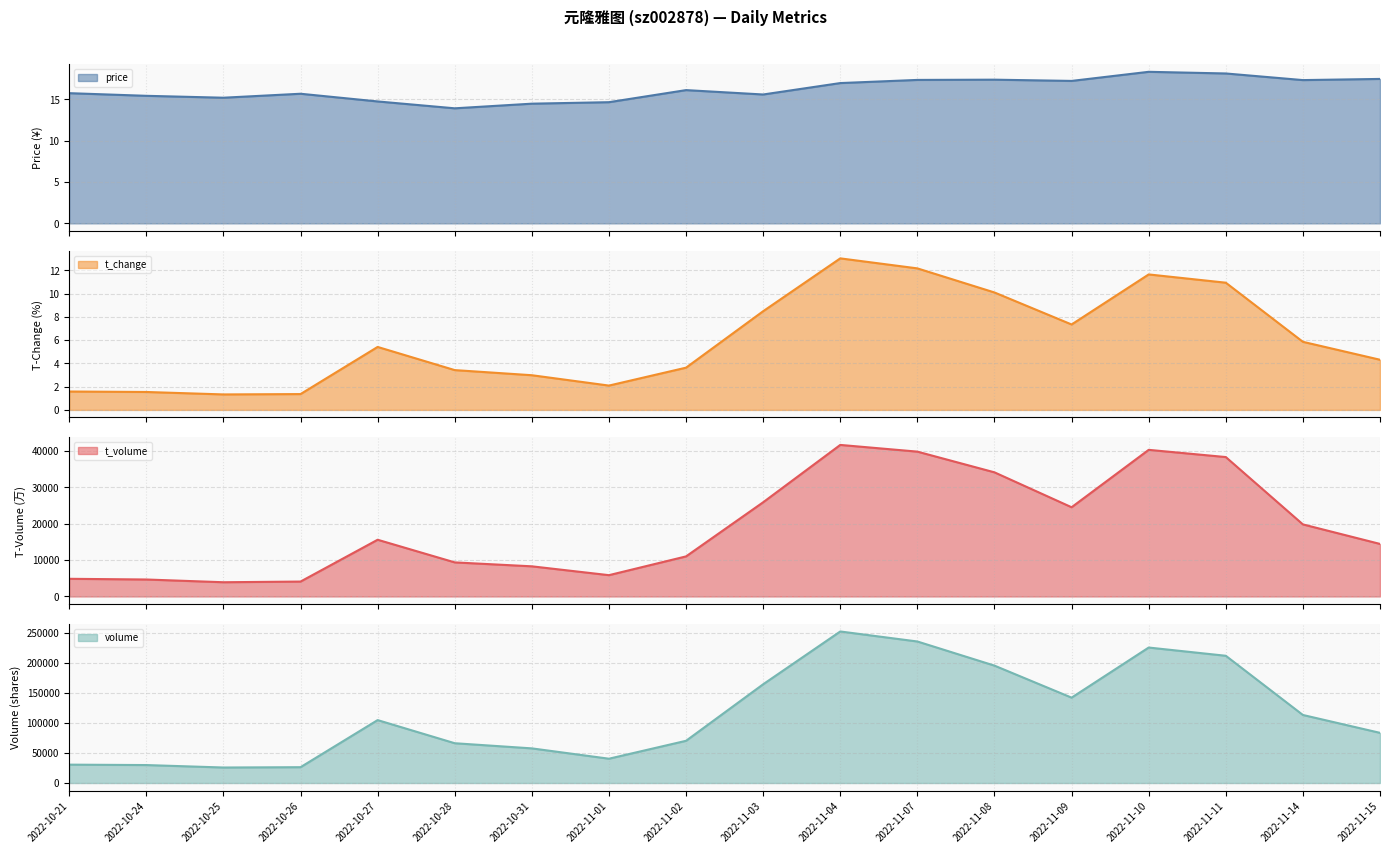

True or false: volume has a value of 200403.9 at 2022-11-09.

False